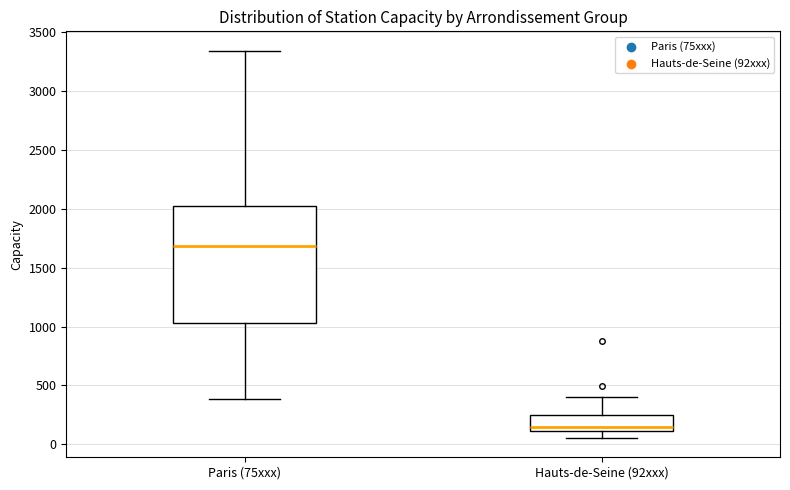

Reading left to right, read every box against the y-axis: the position of its median line, the range the box covers, and the ends of its whiskers. The values are not printed on the chart, so give them approximately, as read against the axis.

Paris (75xxx): median 1700, box 1050 to 2000, whiskers 400 to 3350
Hauts-de-Seine (92xxx): median 150, box 100 to 250, whiskers 50 to 400